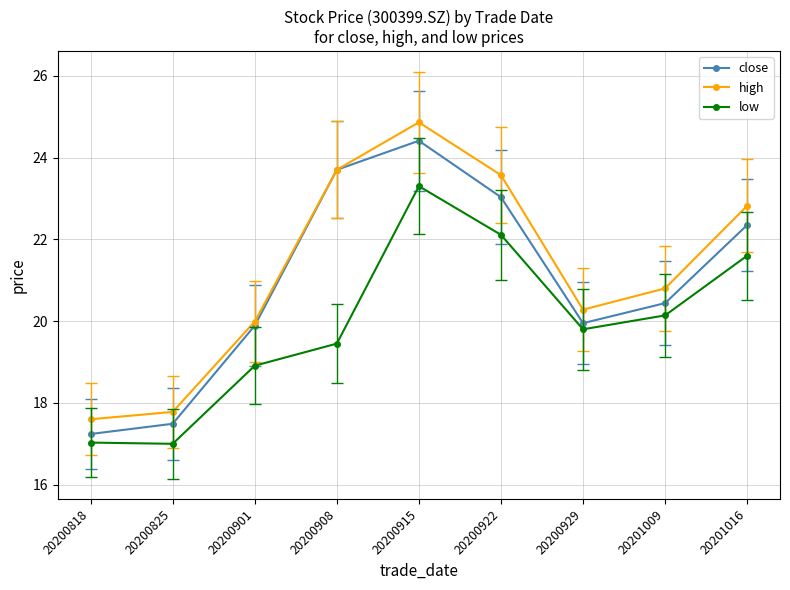

Rank the series by their maximum value, from highest to lowest.

high, close, low